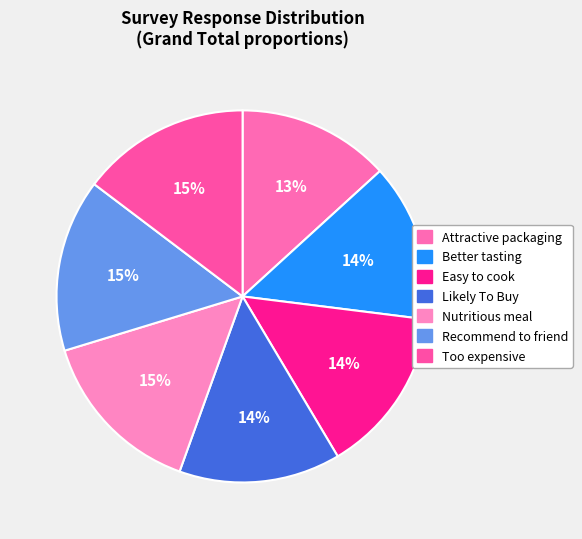

To the nearest percent, what is the average slice percentage?

14%